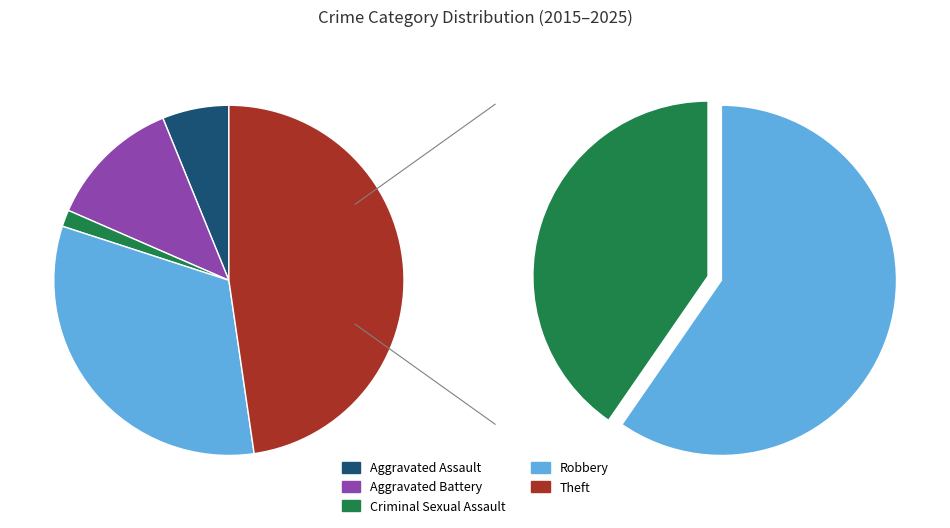

To the nearest percent, what percentage of the pie is Aggravated Assault?

7%